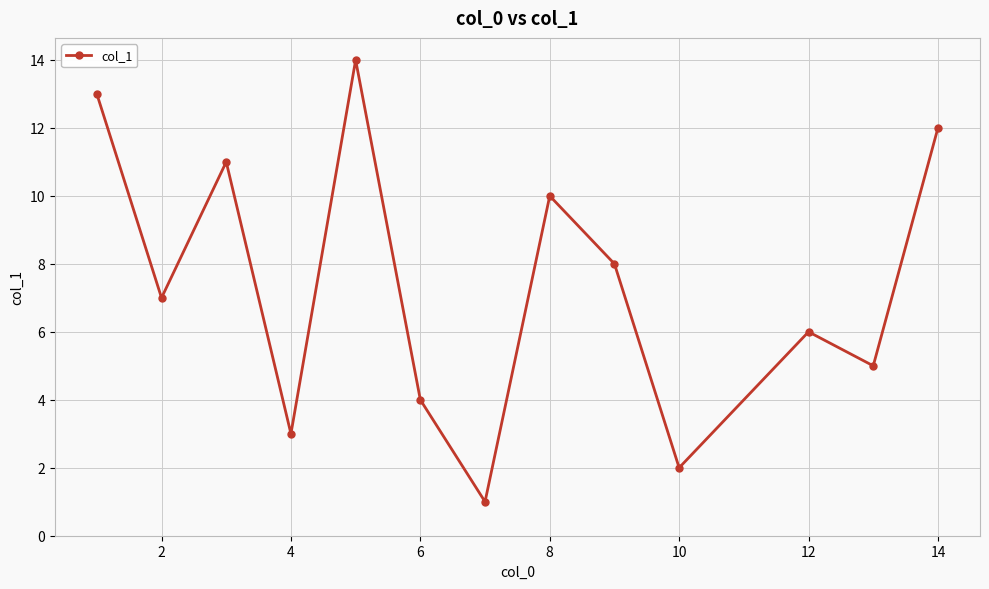

What is the greatest value displayed?

14